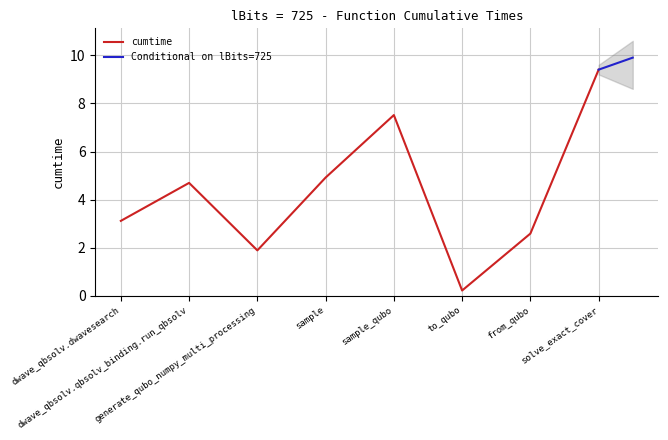

What is the smallest value displayed?

0.2